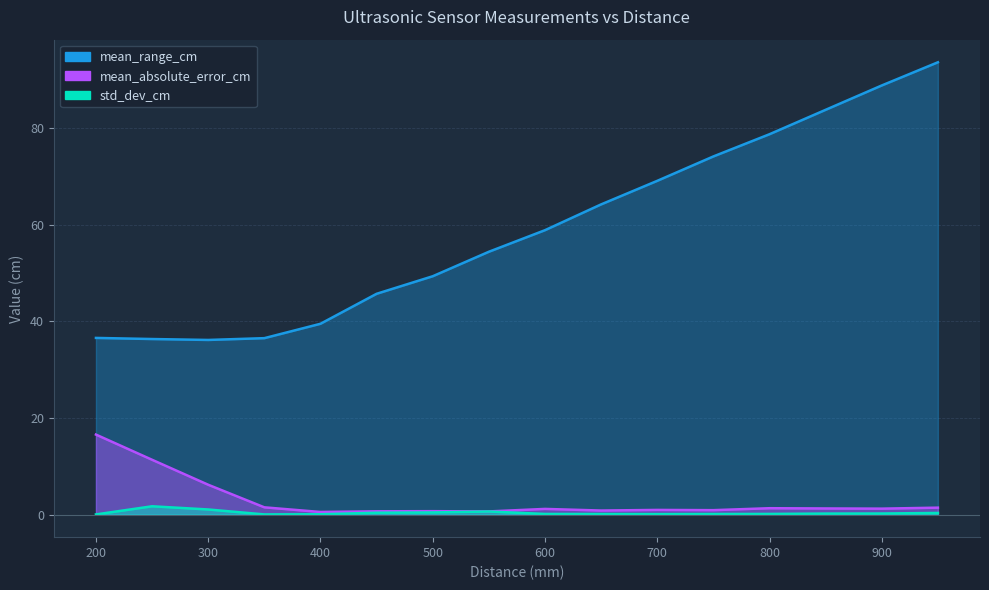

True or false: mean_range_cm has a value of 74.1 at 750.

True